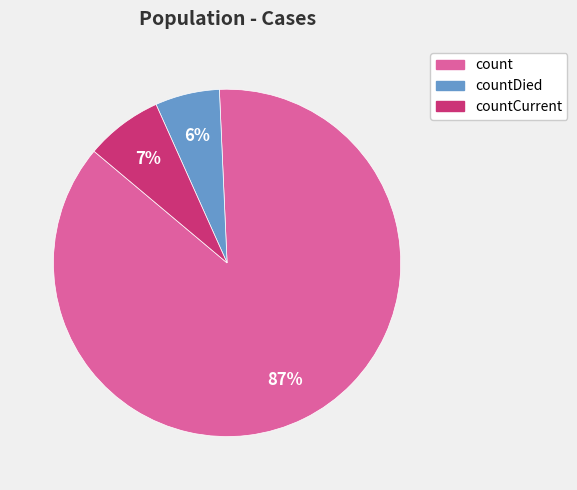

To the nearest percent, what is the average slice percentage?

33%